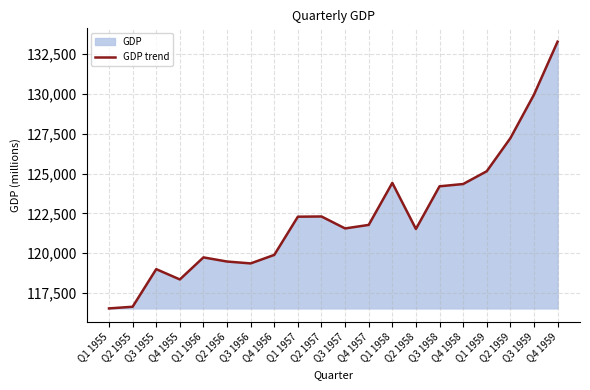

Rank the categories by value from highest to lowest.

Q4 1959, Q3 1959, Q2 1959, Q1 1959, Q1 1958, Q4 1958, Q3 1958, Q2 1957, Q1 1957, Q4 1957, Q3 1957, Q2 1958, Q4 1956, Q1 1956, Q2 1956, Q3 1956, Q3 1955, Q4 1955, Q2 1955, Q1 1955